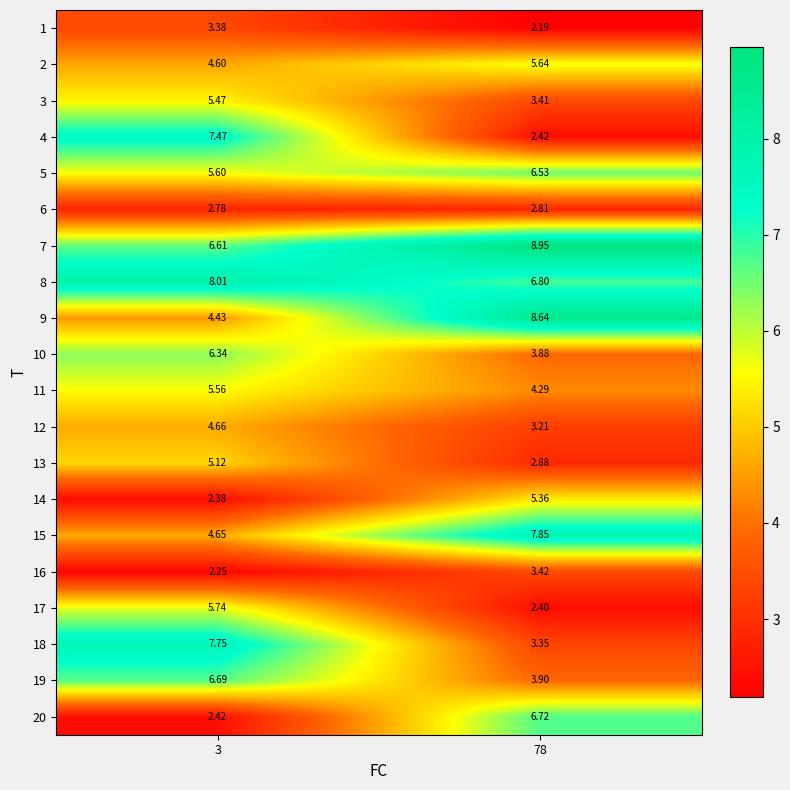

Is the value of 3 at 78 greater than the value of 9 at 78?

No